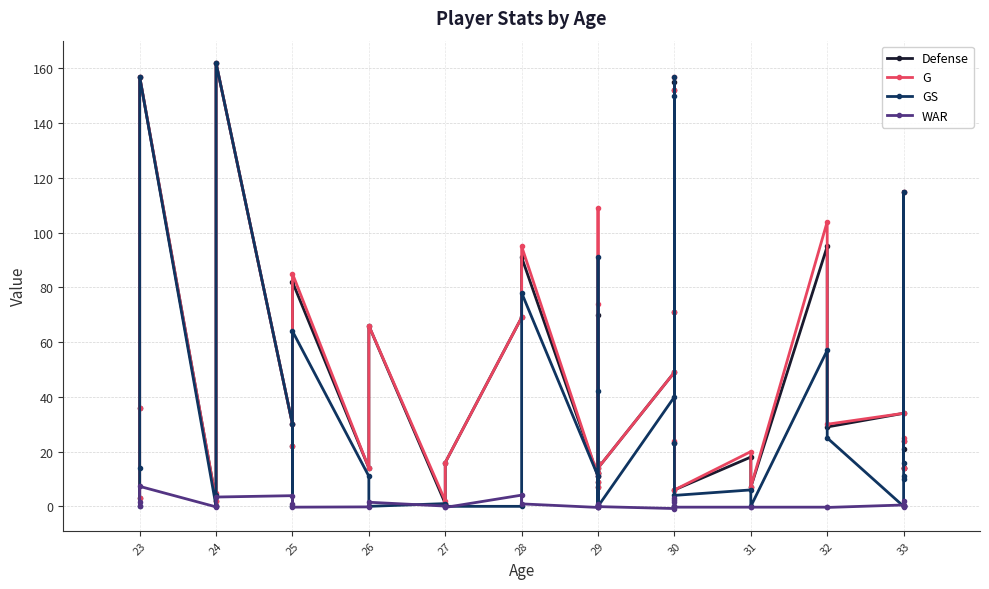

True or false: Defense and G cross at least once.

False